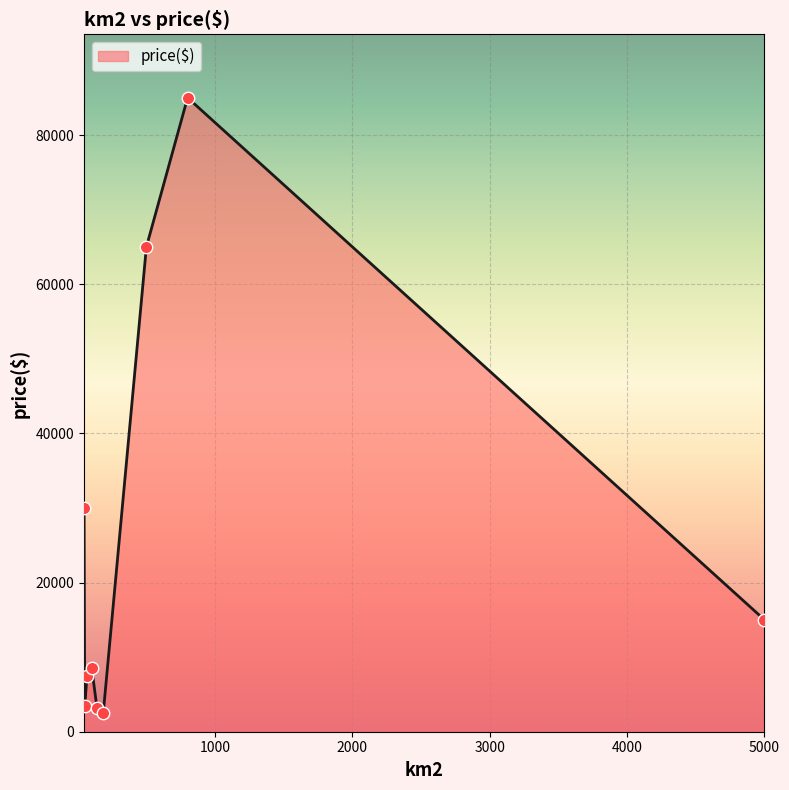

What is the minimum value shown in the chart?

2500